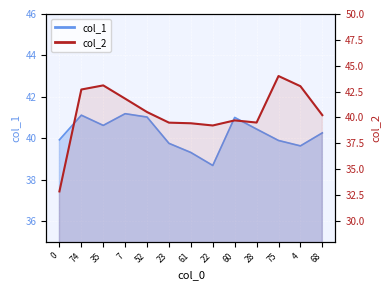

Is it true that the value at 0 is 32.9?

True